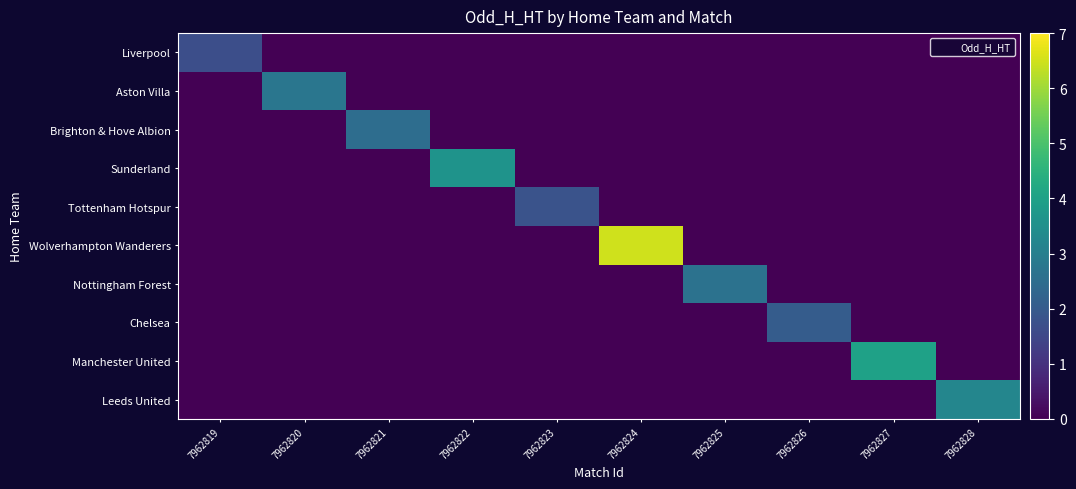

Reading right to left, transcribe all the data shown in this chart.

Liverpool: 7962828=0.0	7962827=0.0	7962826=0.0	7962825=0.0	7962824=0.0	7962823=0.0	7962822=0.0	7962821=0.0	7962820=0.0	7962819=1.7
Aston Villa: 7962828=0.0	7962827=0.0	7962826=0.0	7962825=0.0	7962824=0.0	7962823=0.0	7962822=0.0	7962821=0.0	7962820=2.8	7962819=0.0
Brighton & Hove Albion: 7962828=0.0	7962827=0.0	7962826=0.0	7962825=0.0	7962824=0.0	7962823=0.0	7962822=0.0	7962821=2.5	7962820=0.0	7962819=0.0
Sunderland: 7962828=0.0	7962827=0.0	7962826=0.0	7962825=0.0	7962824=0.0	7962823=0.0	7962822=3.6	7962821=0.0	7962820=0.0	7962819=0.0
Tottenham Hotspur: 7962828=0.0	7962827=0.0	7962826=0.0	7962825=0.0	7962824=0.0	7962823=1.8	7962822=0.0	7962821=0.0	7962820=0.0	7962819=0.0
Wolverhampton Wanderers: 7962828=0.0	7962827=0.0	7962826=0.0	7962825=0.0	7962824=6.5	7962823=0.0	7962822=0.0	7962821=0.0	7962820=0.0	7962819=0.0
Nottingham Forest: 7962828=0.0	7962827=0.0	7962826=0.0	7962825=2.6	7962824=0.0	7962823=0.0	7962822=0.0	7962821=0.0	7962820=0.0	7962819=0.0
Chelsea: 7962828=0.0	7962827=0.0	7962826=2.0	7962825=0.0	7962824=0.0	7962823=0.0	7962822=0.0	7962821=0.0	7962820=0.0	7962819=0.0
Manchester United: 7962828=0.0	7962827=4.0	7962826=0.0	7962825=0.0	7962824=0.0	7962823=0.0	7962822=0.0	7962821=0.0	7962820=0.0	7962819=0.0
Leeds United: 7962828=3.2	7962827=0.0	7962826=0.0	7962825=0.0	7962824=0.0	7962823=0.0	7962822=0.0	7962821=0.0	7962820=0.0	7962819=0.0